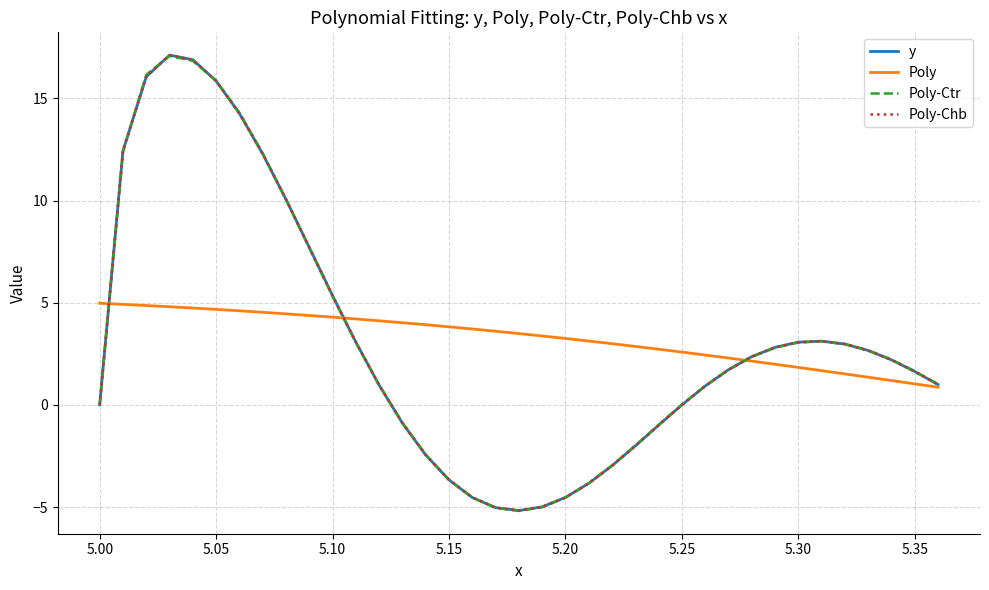

What is the maximum value for y?

17.1